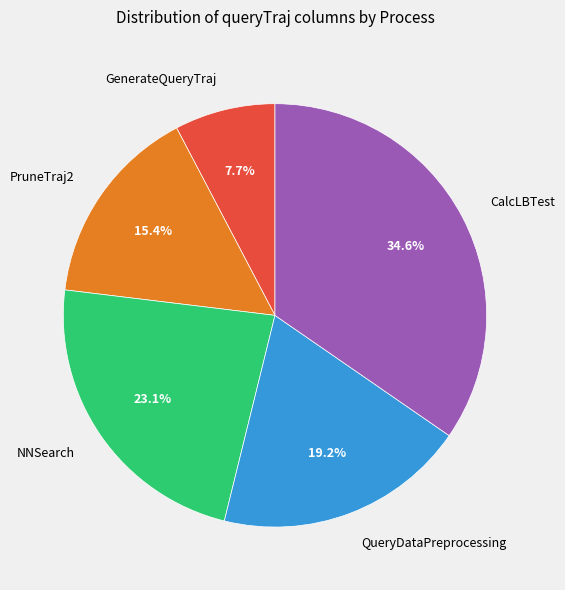

Is it true that PruneTraj2 is 15% of the pie?

True